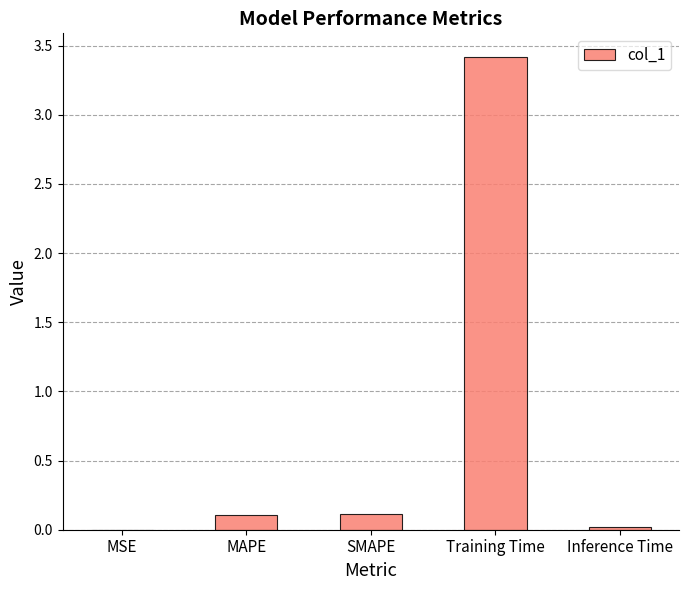

Which label corresponds to the largest value in the chart?

Training Time